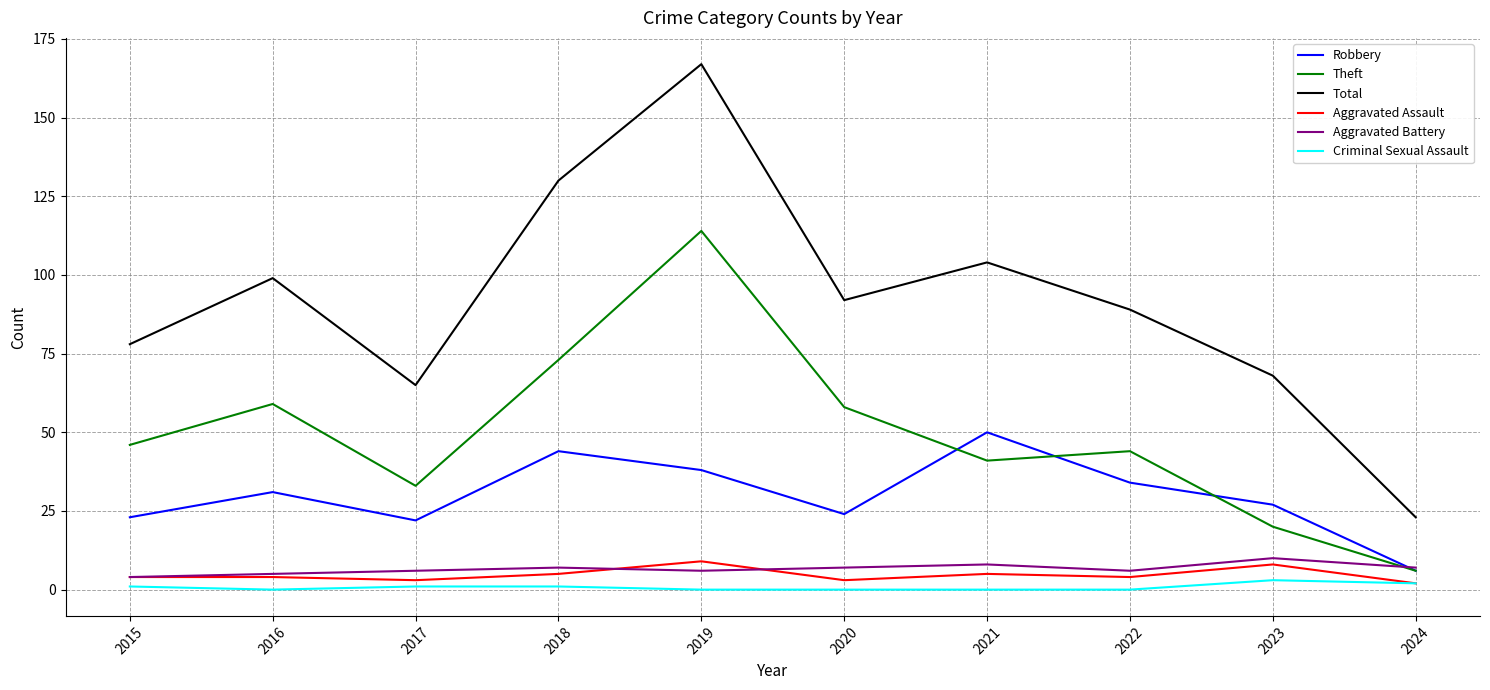

Reading right to left, what are all the values shown in this chart?

Robbery: 2024=6	2023=27	2022=34	2021=50	2020=24	2019=38	2018=44	2017=22	2016=31	2015=23
Theft: 2024=6	2023=20	2022=44	2021=41	2020=58	2019=114	2018=73	2017=33	2016=59	2015=46
Total: 2024=23	2023=68	2022=89	2021=104	2020=92	2019=167	2018=130	2017=65	2016=99	2015=78
Aggravated Assault: 2024=2	2023=8	2022=4	2021=5	2020=3	2019=9	2018=5	2017=3	2016=4	2015=4
Aggravated Battery: 2024=7	2023=10	2022=6	2021=8	2020=7	2019=6	2018=7	2017=6	2016=5	2015=4
Criminal Sexual Assault: 2024=2	2023=3	2022=0	2021=0	2020=0	2019=0	2018=1	2017=1	2016=0	2015=1